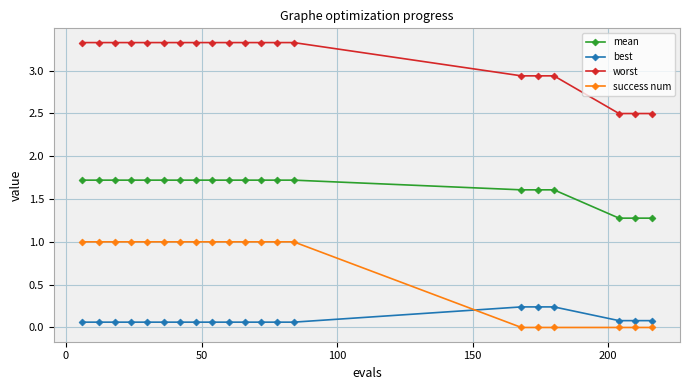

Which series has the largest range (max minus min)?

success num